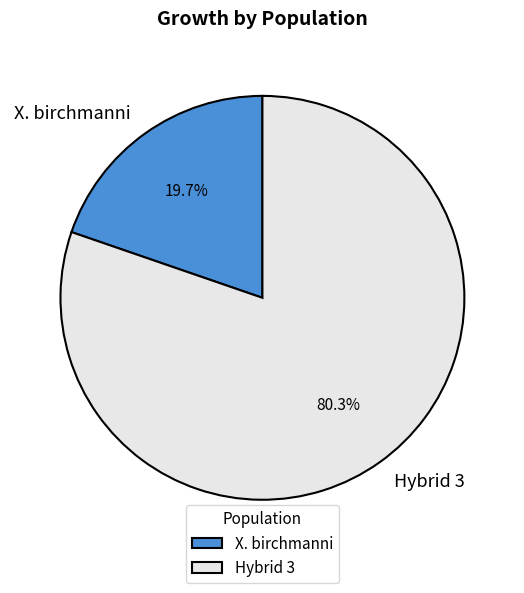

To the nearest percent, what percentage of the pie is X. birchmanni?

20%